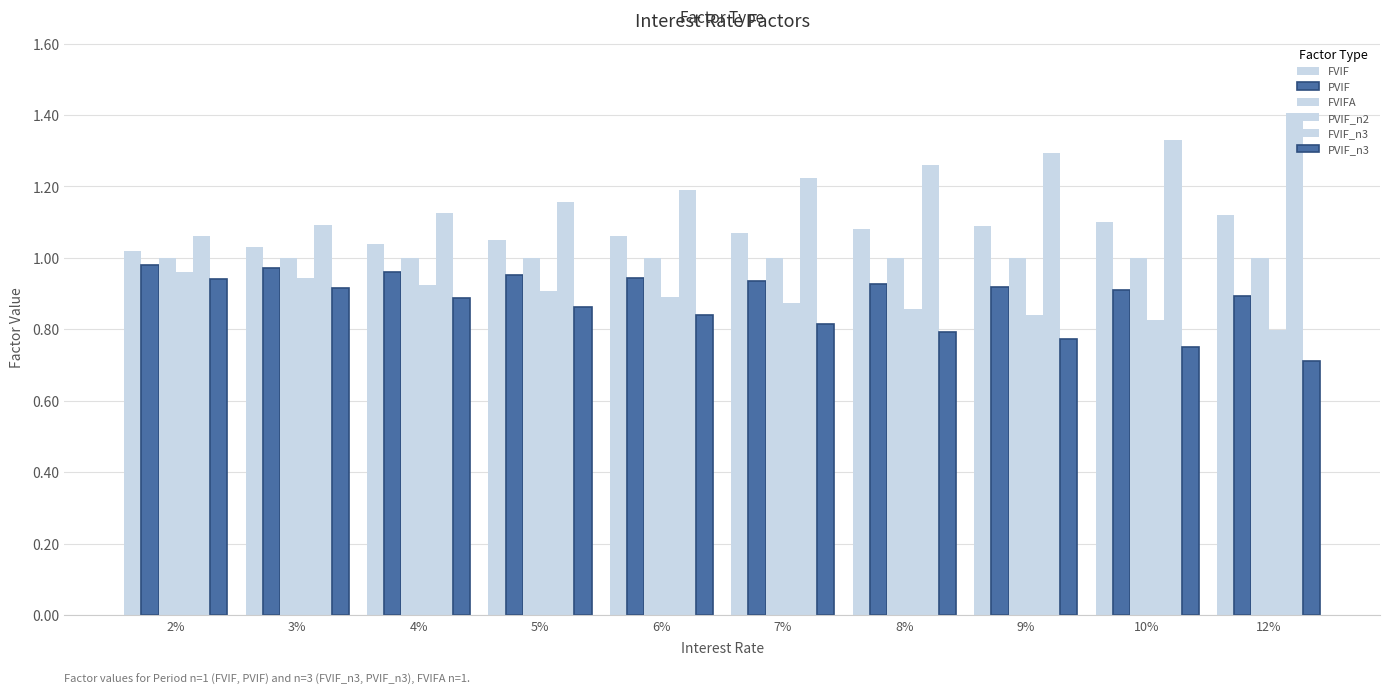

Does the chart contain stacked bars?

No